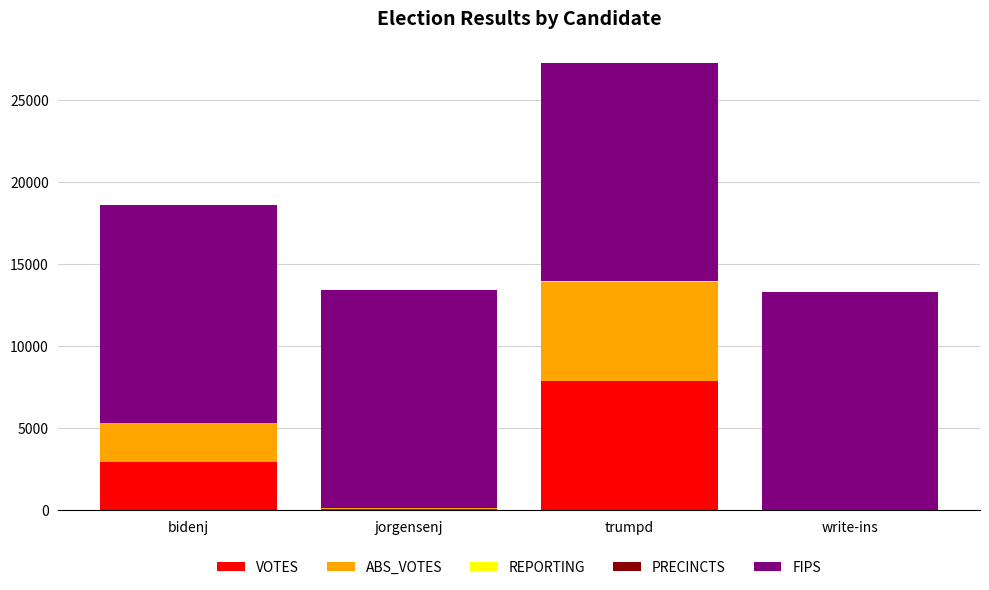

Where is VOTES nearest to the value 3936?

bidenj